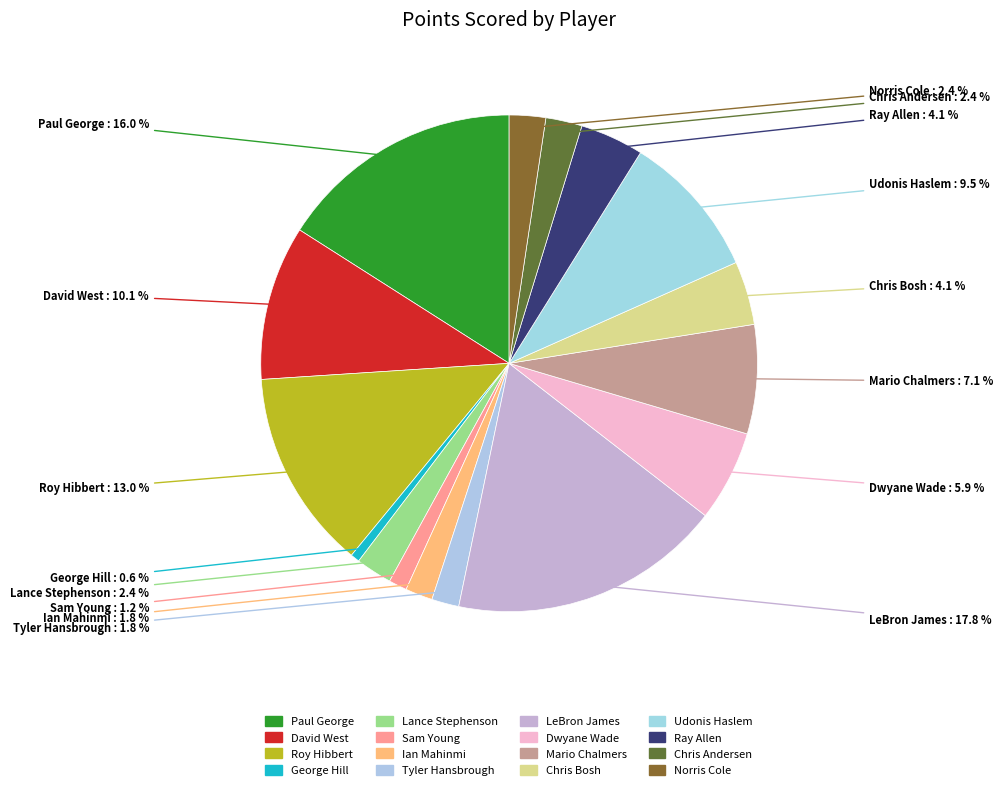

Is it true that Udonis Haslem is 18% of the pie?

False